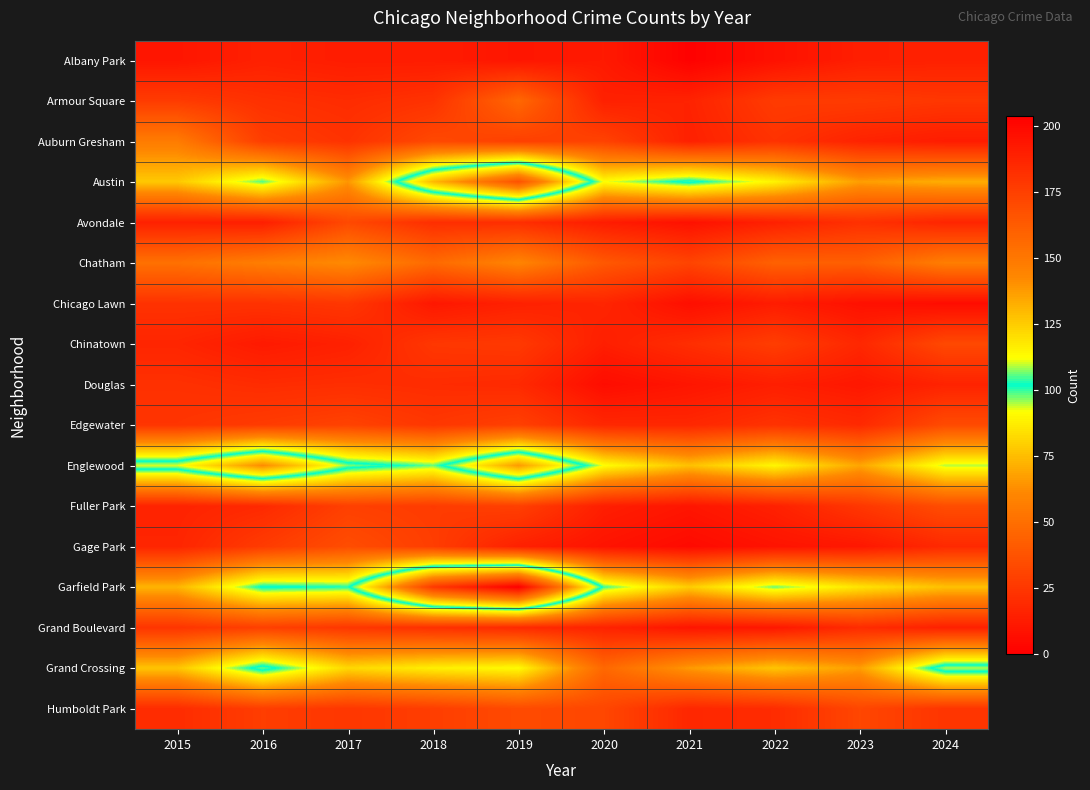

Count the number of categories in the chart.

10